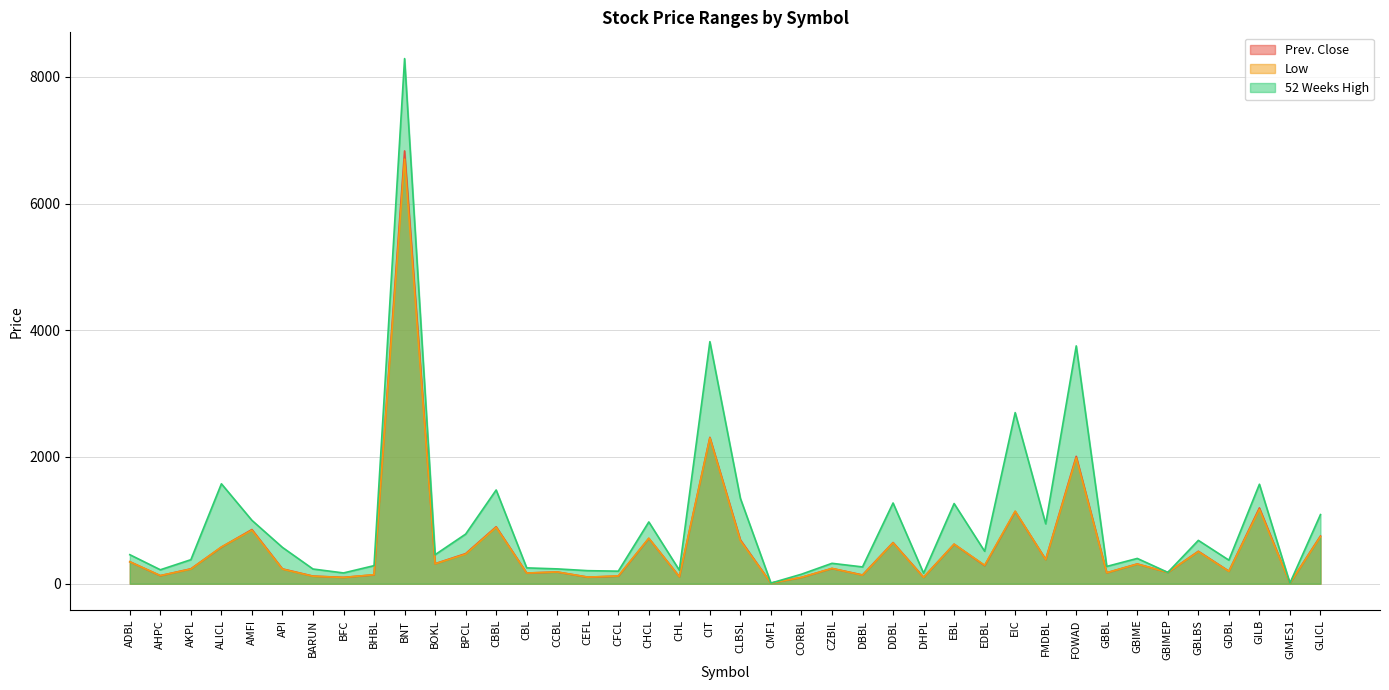

How many values in the 52 Weeks High series exceed 458?

18